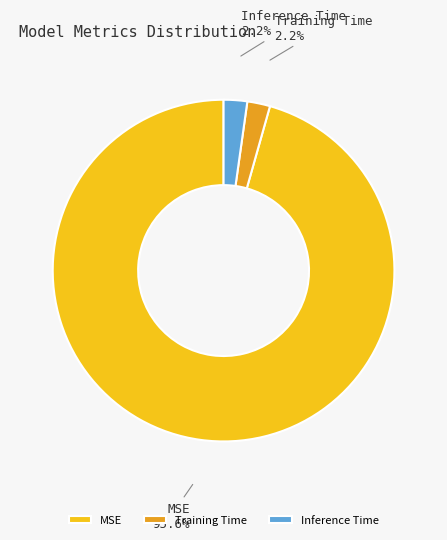

To the nearest percent, what is the difference between the largest and smallest slice percentages?

93%